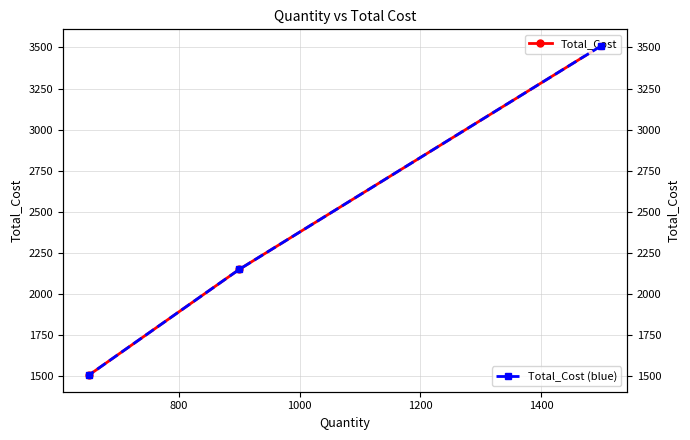

Does the chart display data point markers on the line(s)?

Yes